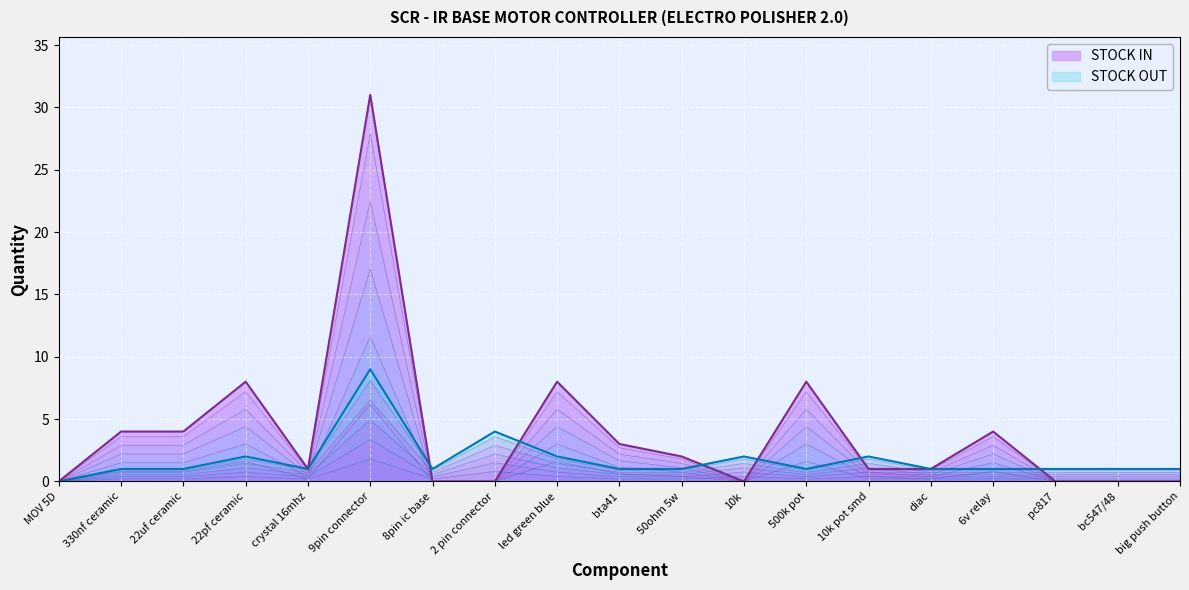

The value of STOCK IN at bc547/48 is -12.7. True or false?

False